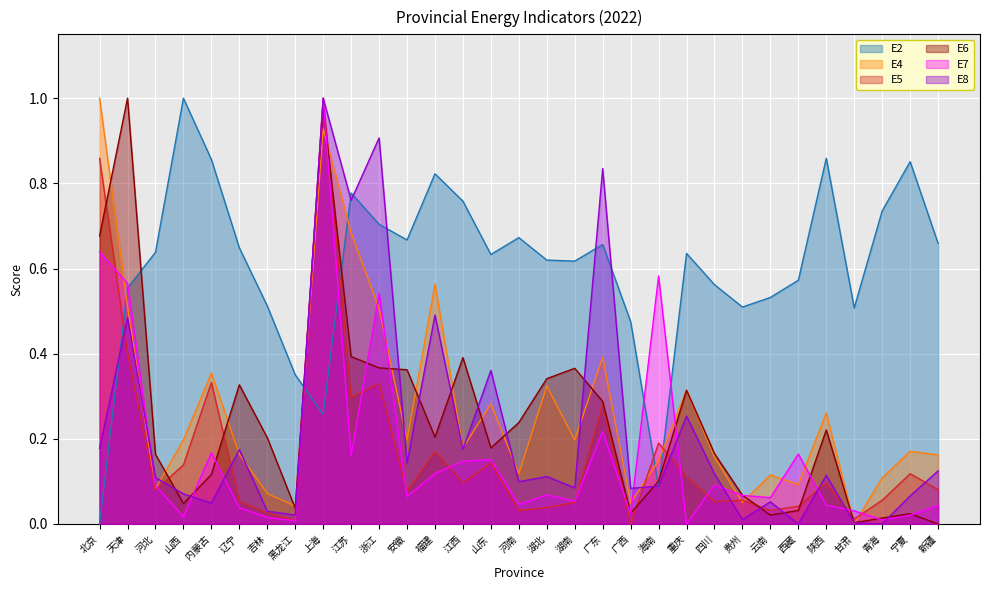

Which series has the widest spread of values?

E2